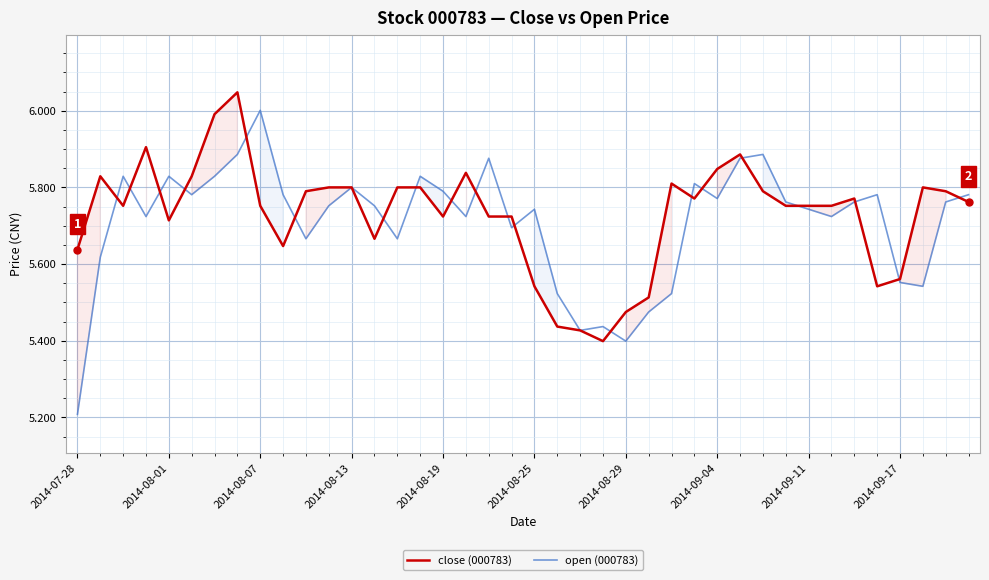

True or false: open (000783) has more than 1 interior local peaks.

True